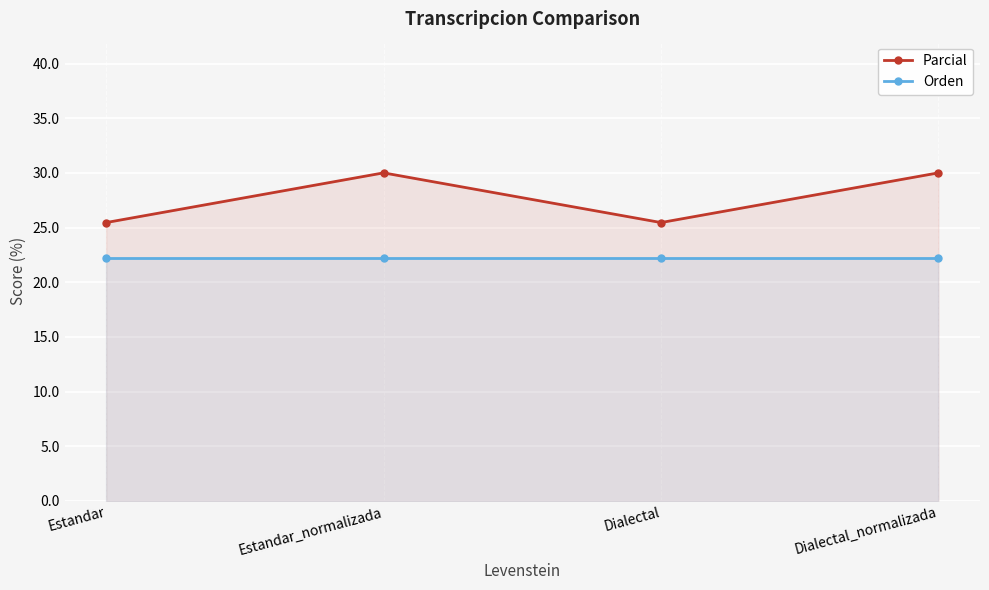

At which category is the sum across all series the highest?

Estandar_normalizada